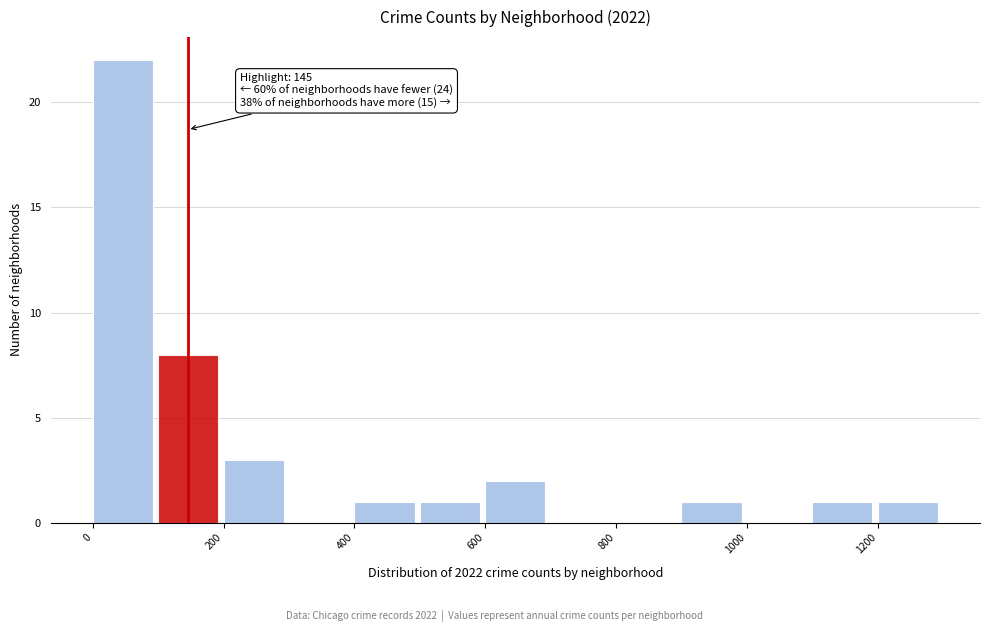

Over which range of the x-axis is the bar tallest?

0 to 100